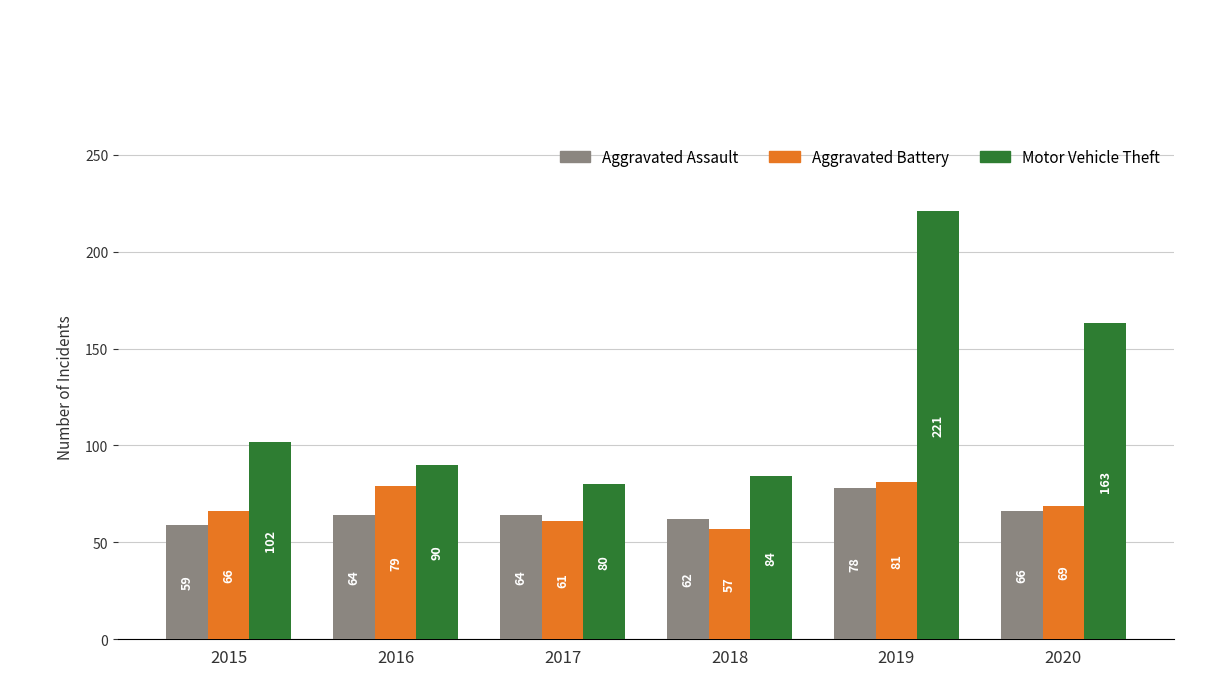

How many bars are there in each group?

3